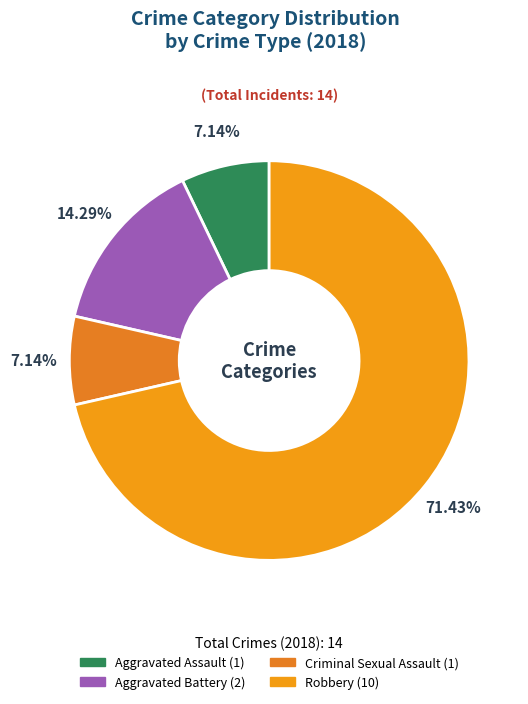

Is there any slice that represents more than half of the pie?

Yes